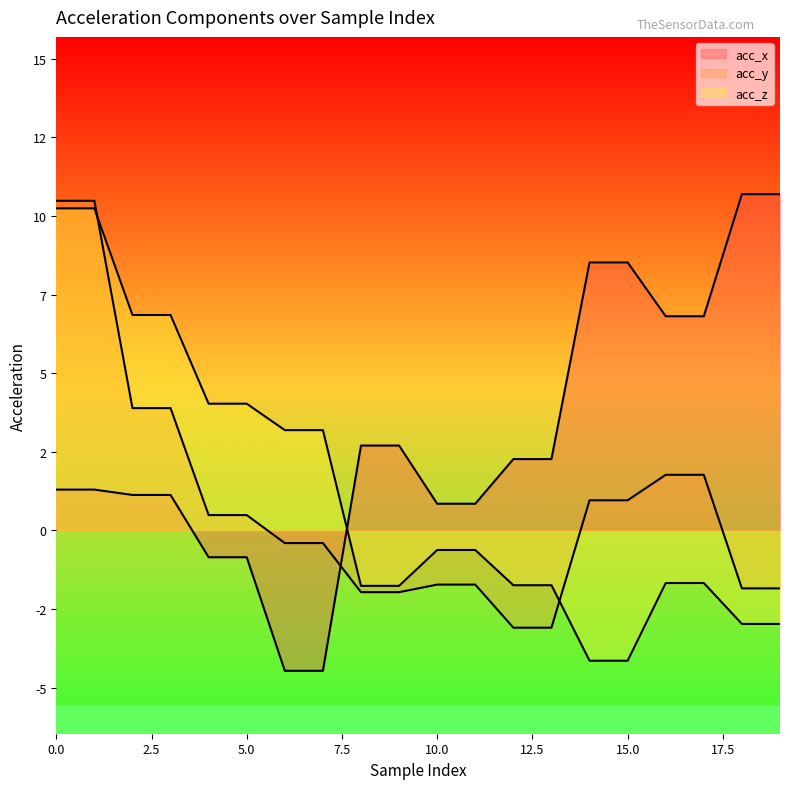

What is the difference between the second highest and second lowest values in the acc_x series?

15.1